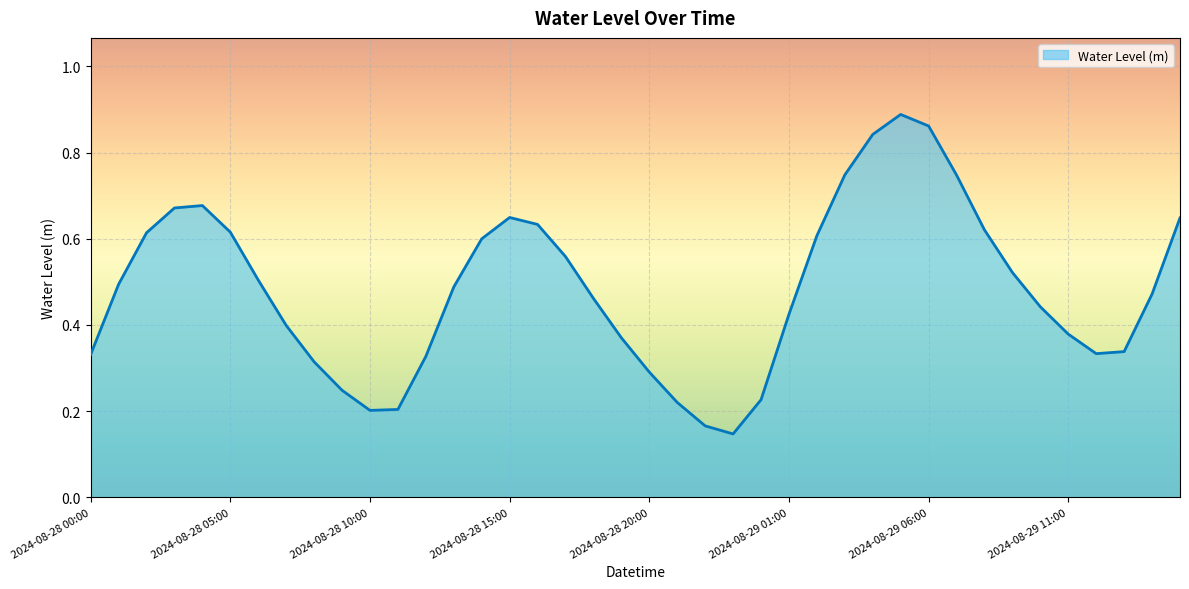

Reading left to right, what are all the values shown in this chart?

0.3	0.5	0.6	0.7	0.7	0.6	0.5	0.4	0.3	0.2	0.2	0.2	0.3	0.5	0.6	0.6	0.6	0.6	0.5	0.4	0.3	0.2	0.2	0.1	0.2	0.4	0.6	0.7	0.8	0.9	0.9	0.7	0.6	0.5	0.4	0.4	0.3	0.3	0.5	0.6